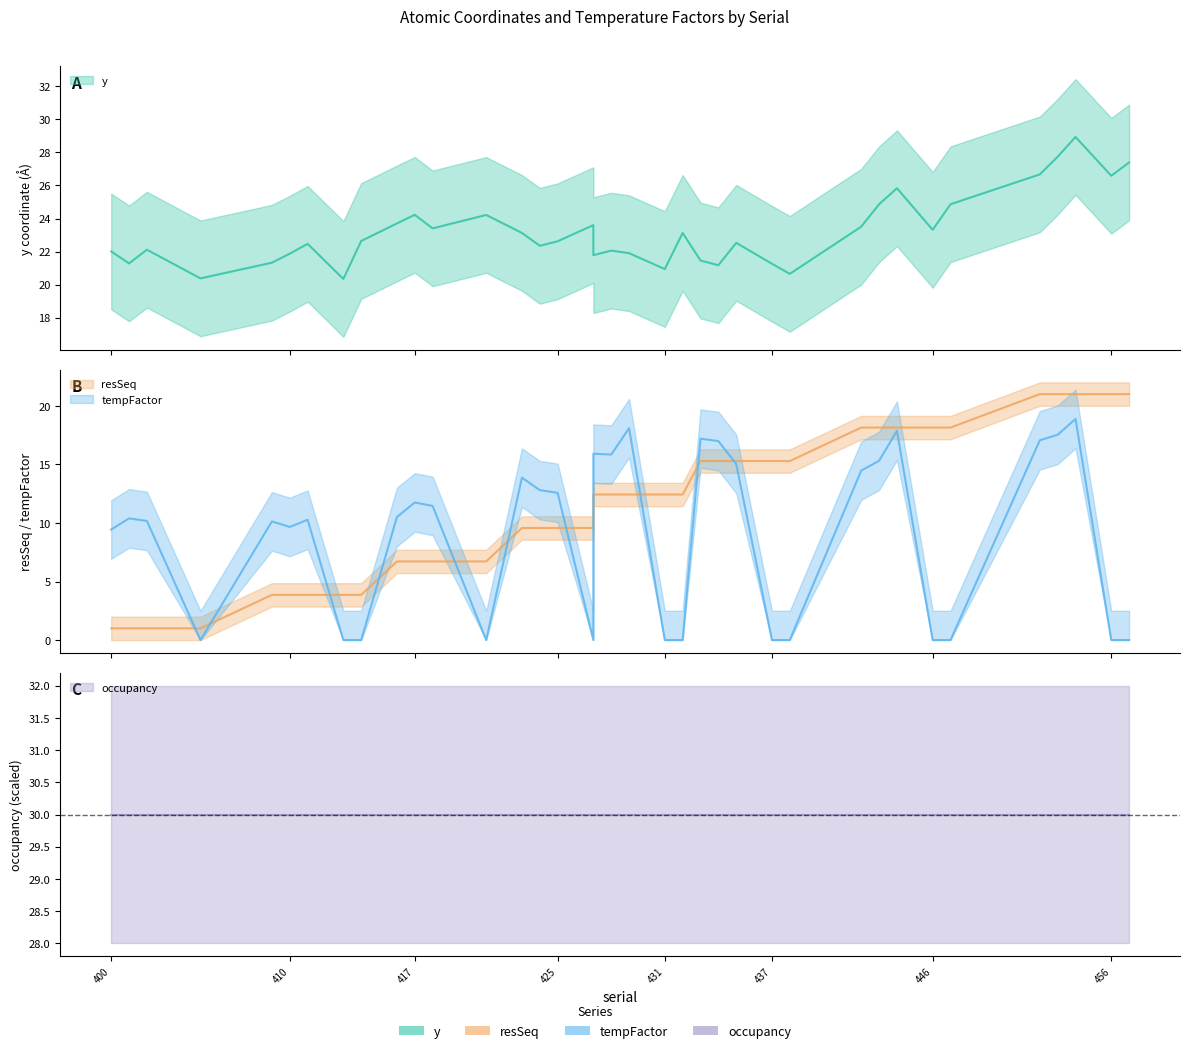

Does the chart display data point markers on the line(s)?

No